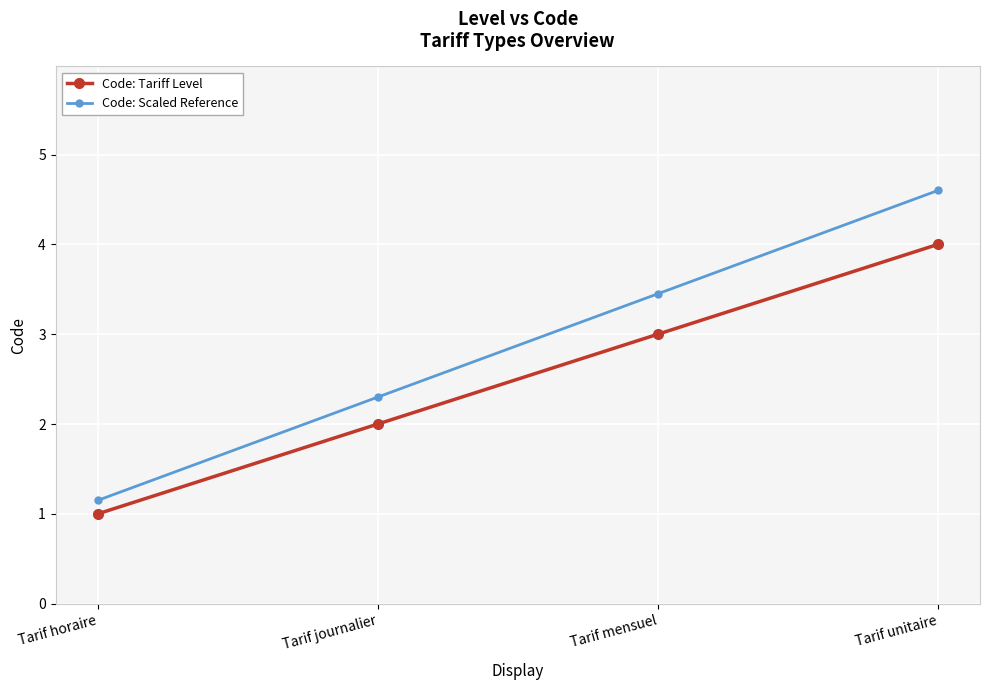

At how many categories does at least one series exceed 3?

2